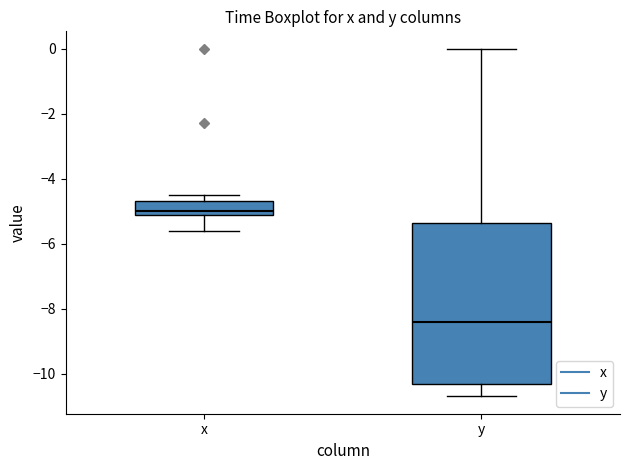

Reading left to right, transcribe this box plot: for each box, give where its median line is, the range the box spans, and where its two whiskers end, as read against the y-axis. The values are not printed on the chart, so give them approximately, as read against the axis.

x: median -5.0, box -5.2 to -4.6, whiskers -5.6 to -4.4
y: median -8.4, box -10.4 to -5.4, whiskers -10.6 to 0.0